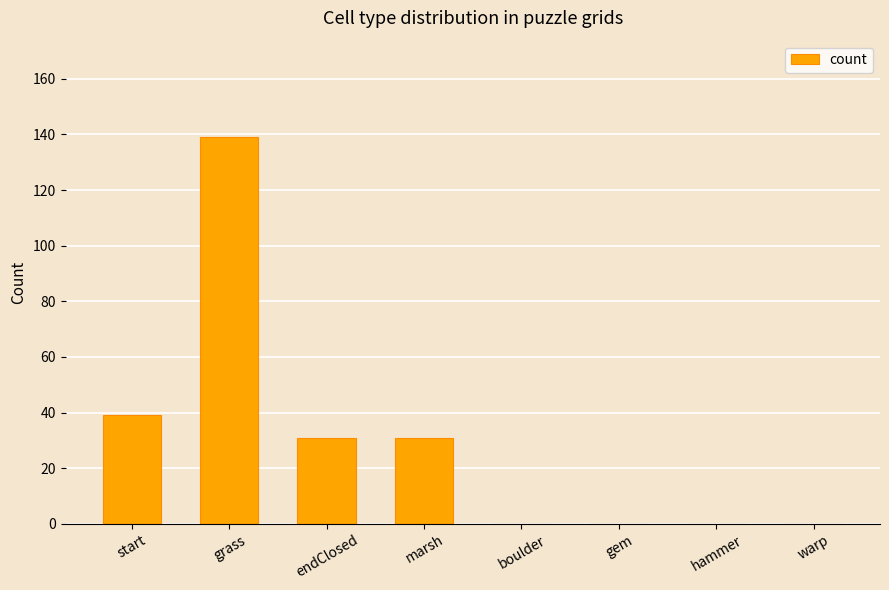

Count the number of categories in the chart.

8